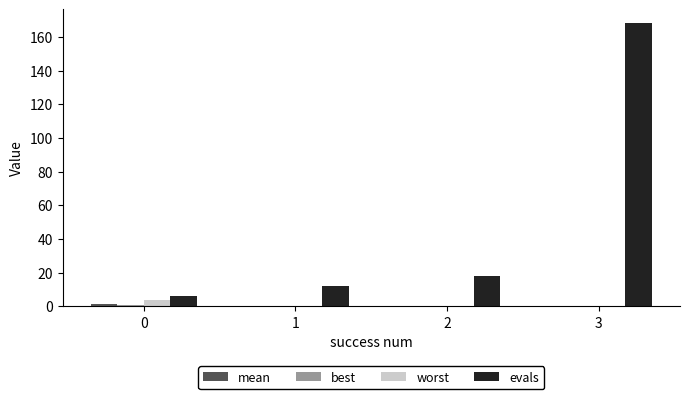

Between 0 and 3, which series saw the biggest shift?

evals